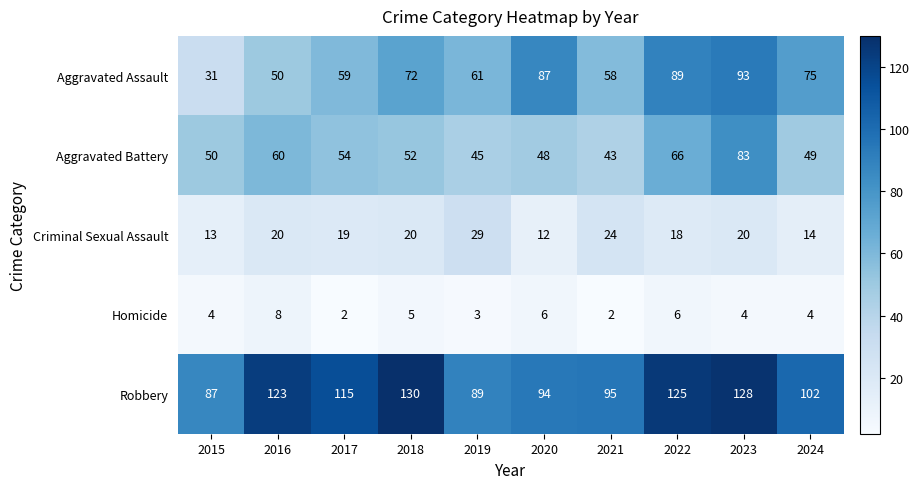

How many Homicide values are between 3 and 6?

7